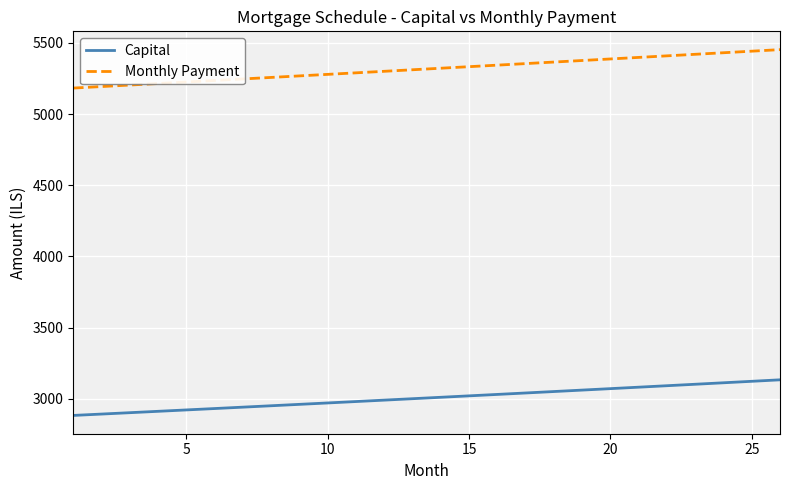

Which series has the largest range (max minus min)?

Monthly Payment